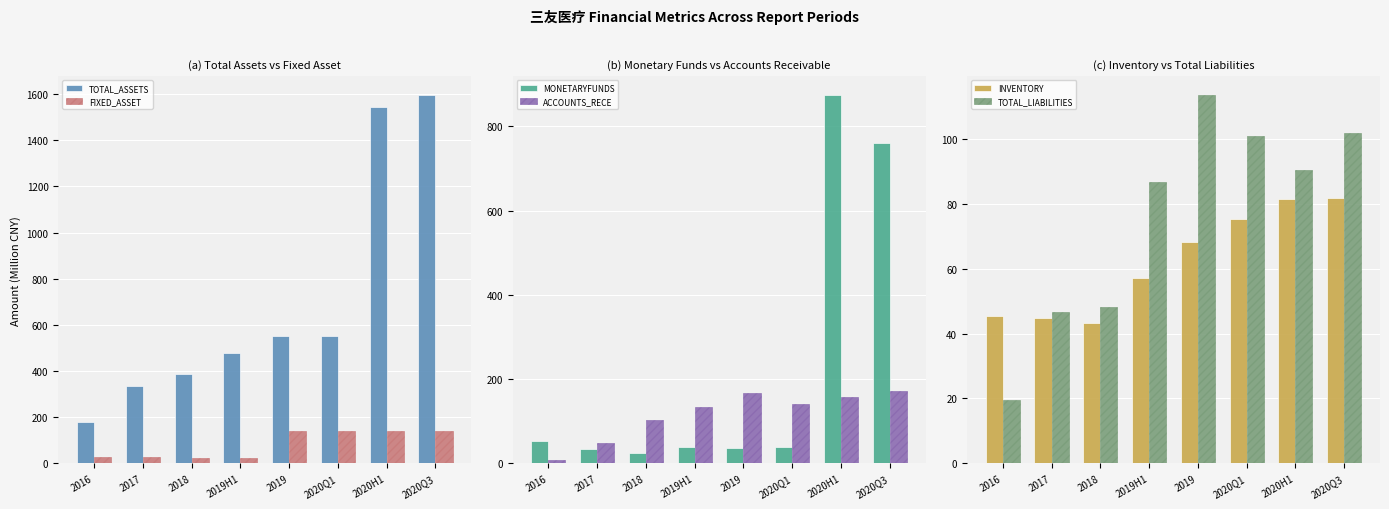

List the series in order of their peak value, highest first.

TOTAL_ASSETS, MONETARYFUNDS, ACCOUNTS_RECE, FIXED_ASSET, TOTAL_LIABILITIES, INVENTORY